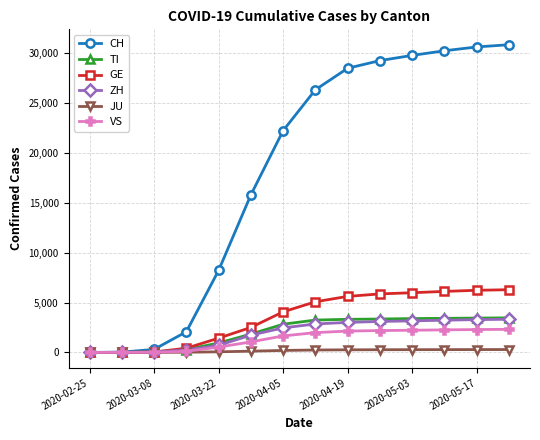

What is the difference between the maximum and minimum values in the TI series?

3468